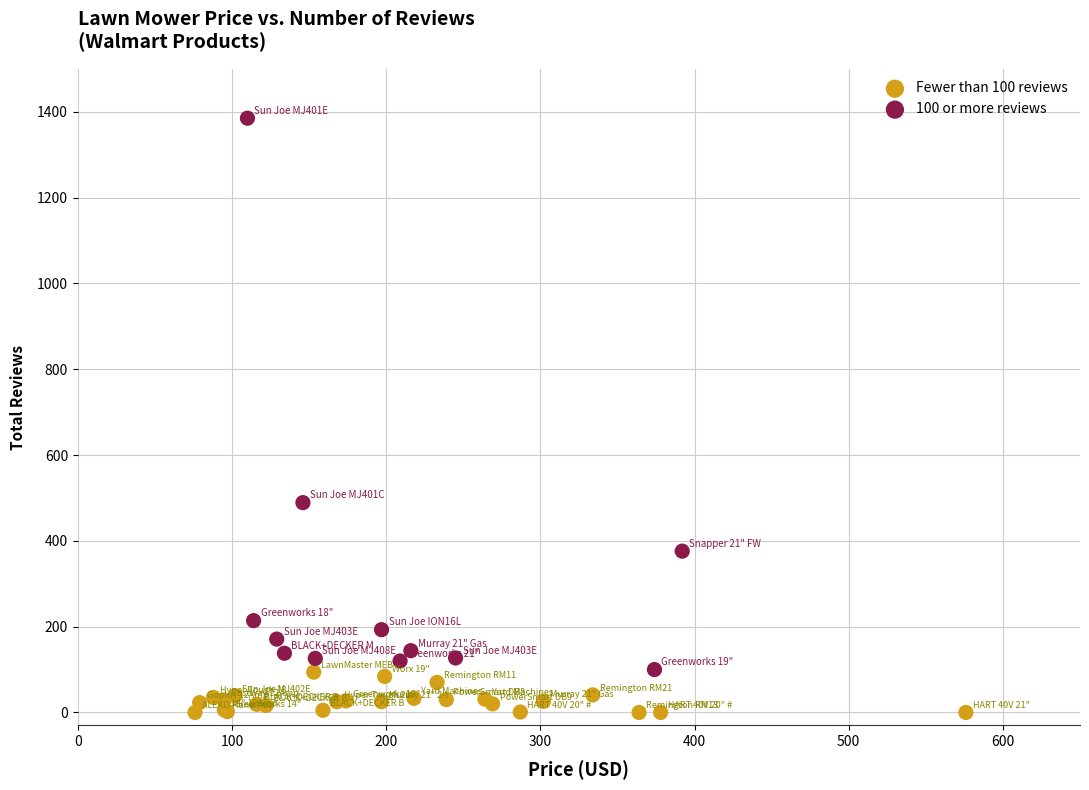

Which series contains the lowest Y value?

Fewer than 100 reviews